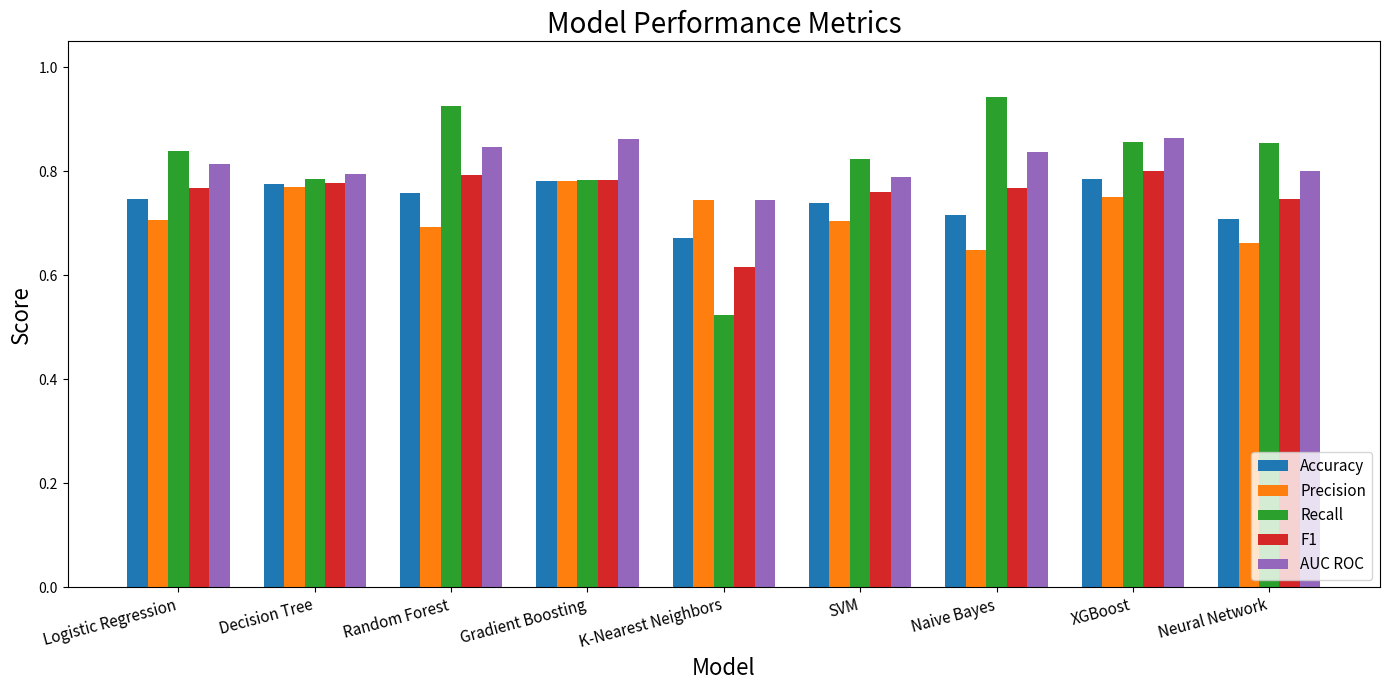

How many data points does each series have?

9